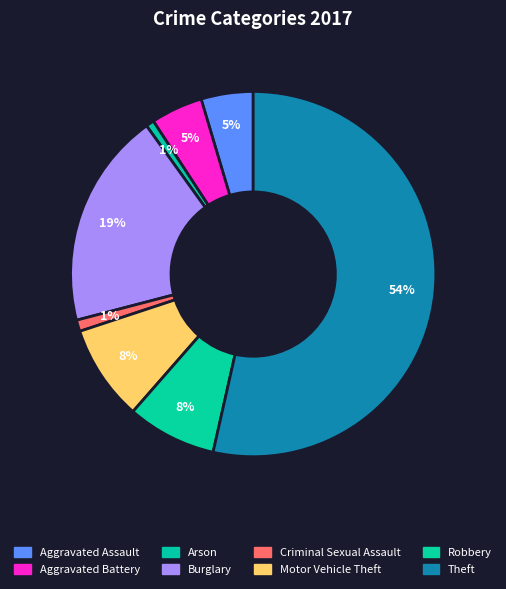

Is the sum of Theft and Robbery greater than half?

Yes